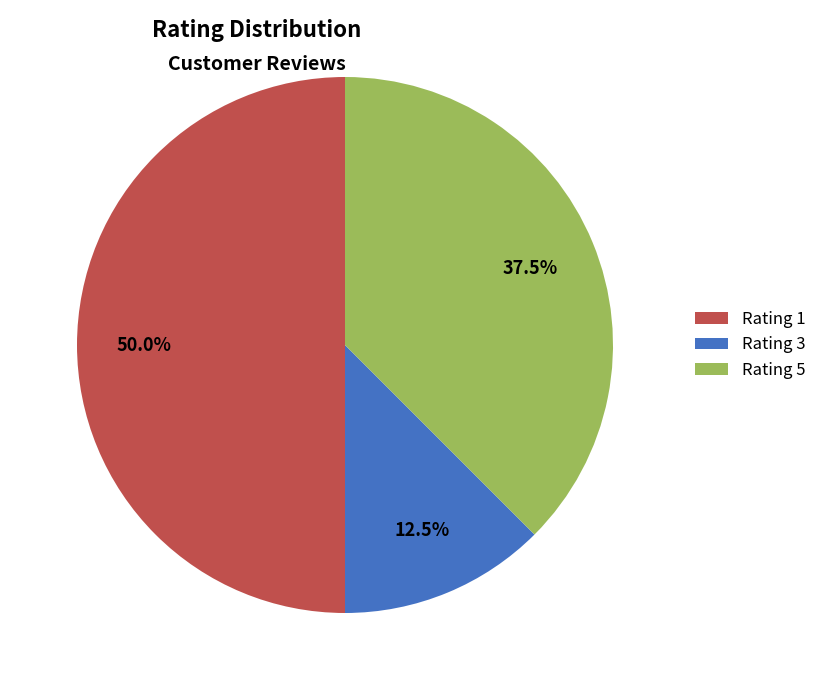

Rank the categories by value from lowest to highest.

Rating 3, Rating 5, Rating 1